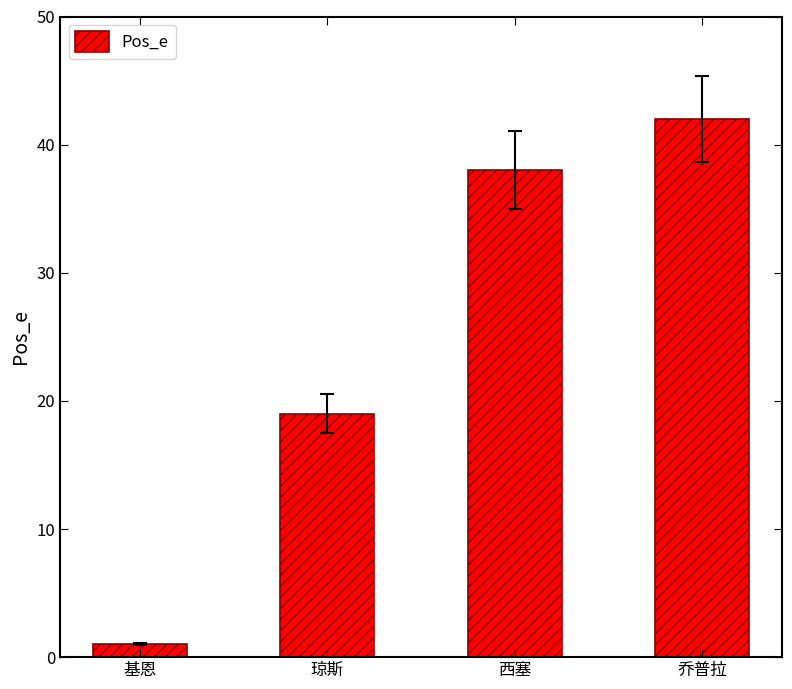

Approximately how many times larger is the value at 琼斯 compared to 基恩?

19.0